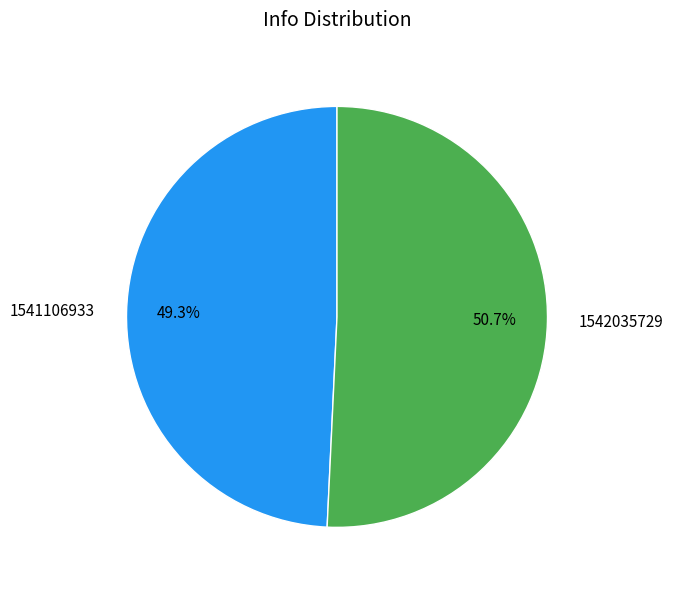

To the nearest percent, what is the difference between the largest and smallest slice percentages?

1%